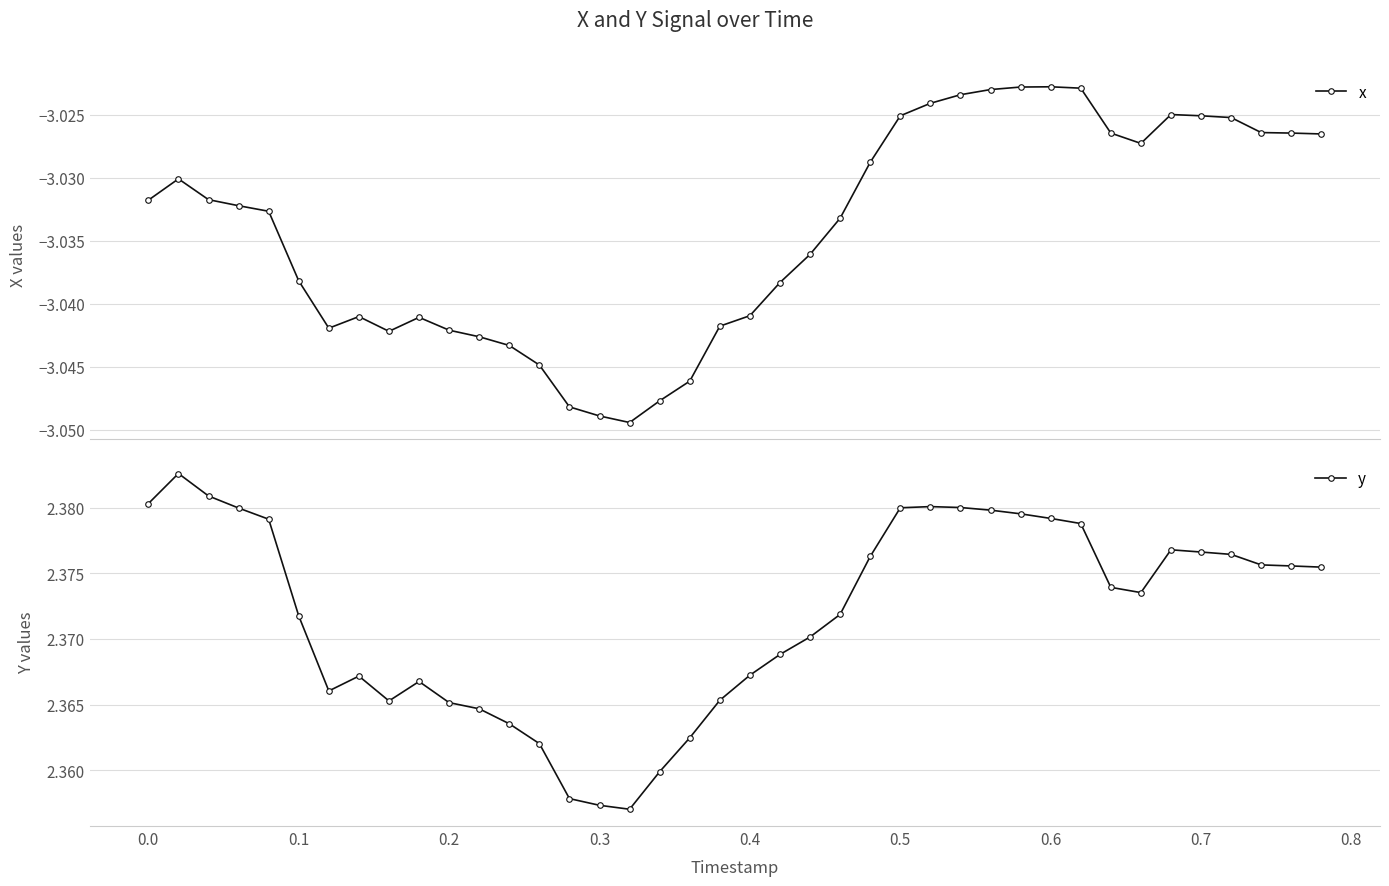

True or false: x has more than 0 points higher than both neighbors.

True